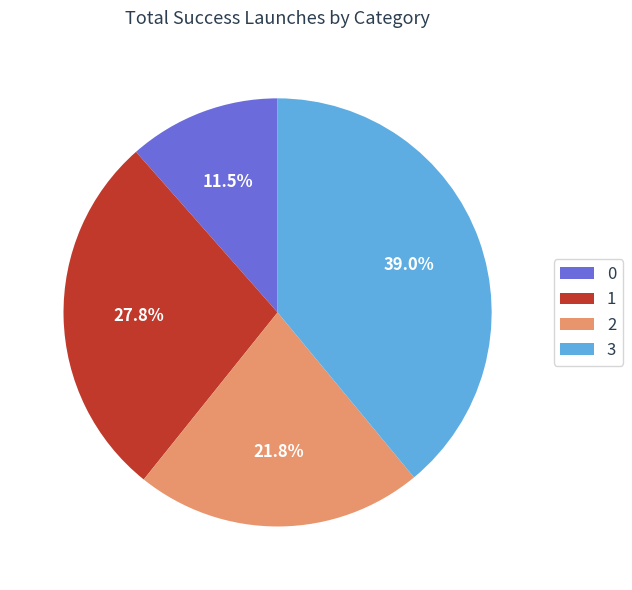

To the nearest percent, what portion does 2 represent?

22%